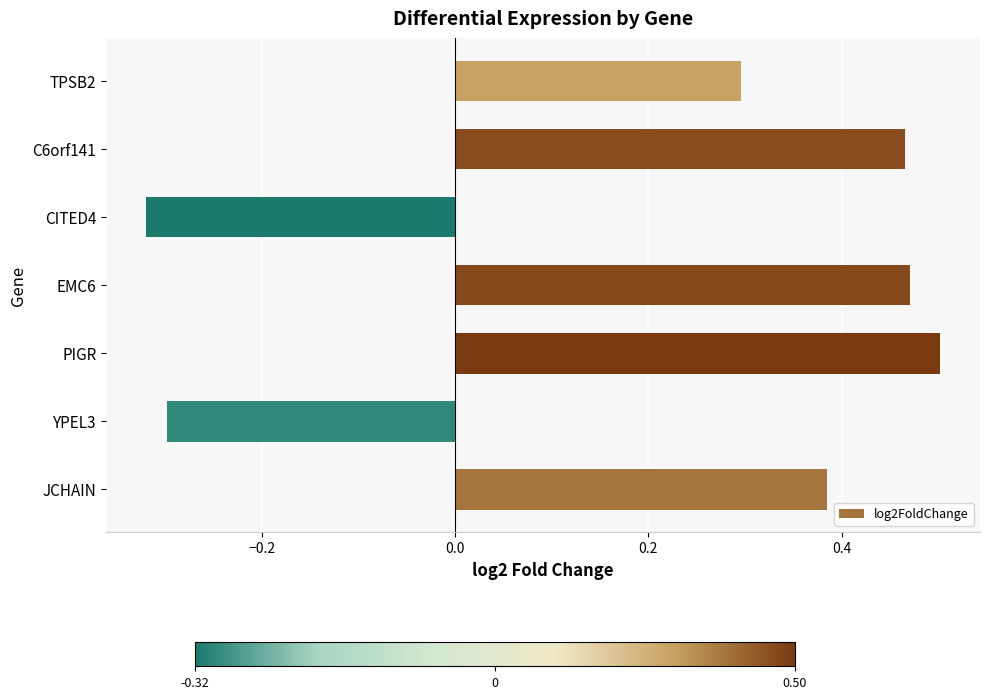

How many values are above zero?

5